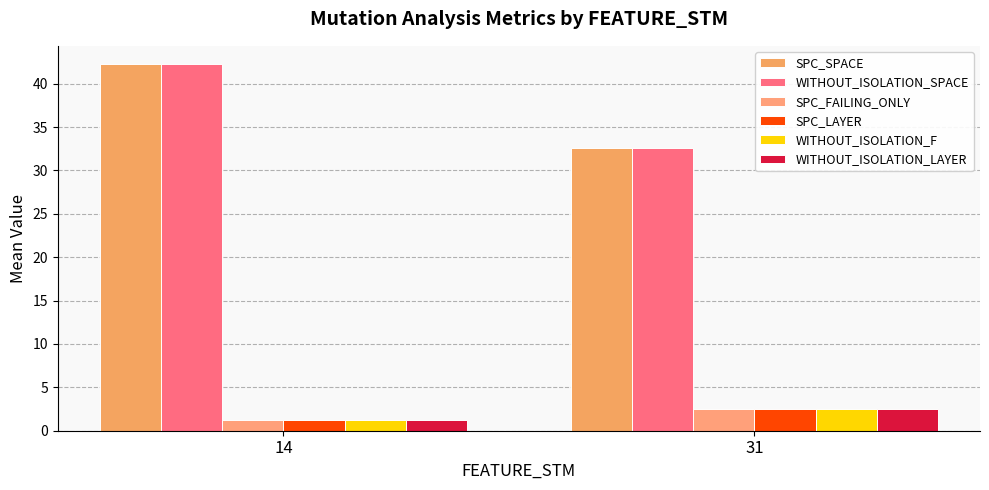

How many bars are there in each group?

6